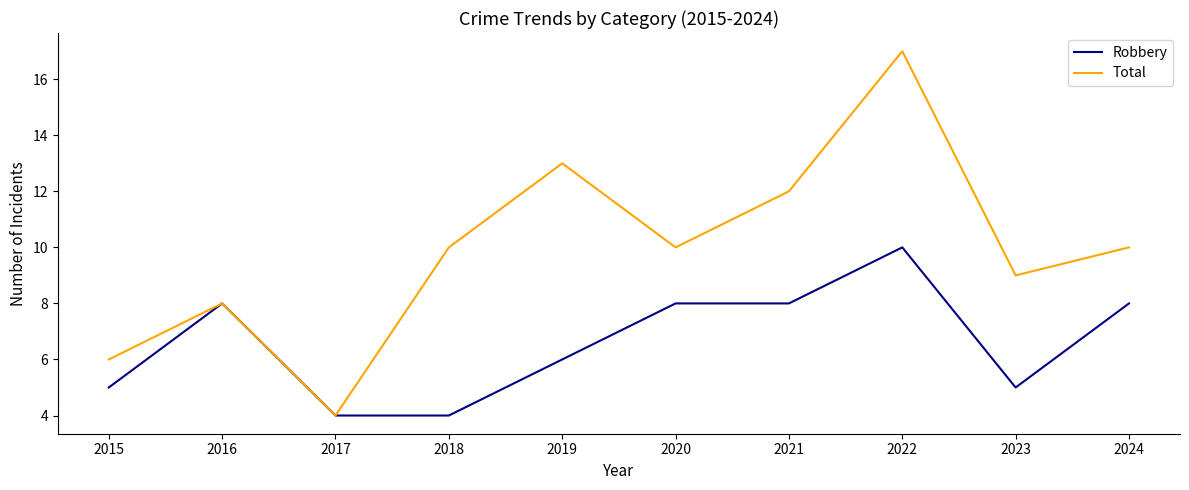

Reading right to left, list all the values displayed in this chart.

Robbery: 2024=8	2023=5	2022=10	2021=8	2020=8	2019=6	2018=4	2017=4	2016=8	2015=5
Total: 2024=10	2023=9	2022=17	2021=12	2020=10	2019=13	2018=10	2017=4	2016=8	2015=6